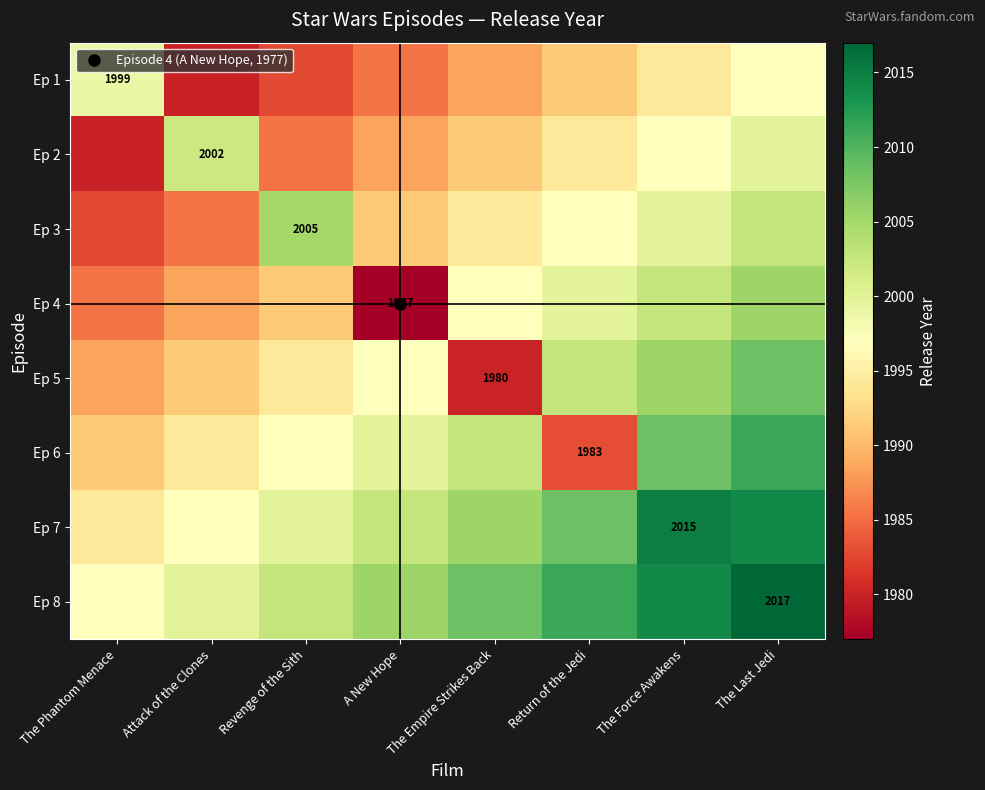

What is the sum of all Ep 7 values?

16036.9